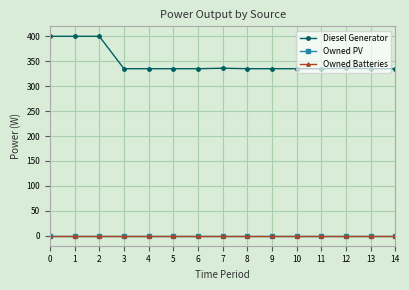

What is the greatest value displayed?

400.0